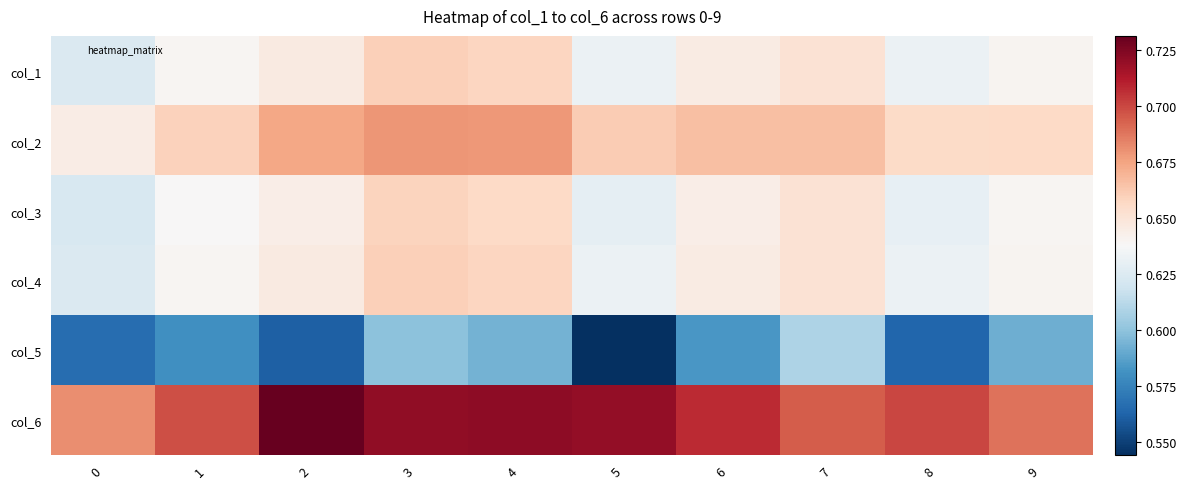

Reading left to right, what are all the values shown in this chart?

col_1: 0=0.6	1=0.6	2=0.6	3=0.7	4=0.7	5=0.6	6=0.6	7=0.7	8=0.6	9=0.6
col_2: 0=0.6	1=0.7	2=0.7	3=0.7	4=0.7	5=0.7	6=0.7	7=0.7	8=0.7	9=0.7
col_3: 0=0.6	1=0.6	2=0.6	3=0.7	4=0.7	5=0.6	6=0.6	7=0.7	8=0.6	9=0.6
col_4: 0=0.6	1=0.6	2=0.6	3=0.7	4=0.7	5=0.6	6=0.6	7=0.7	8=0.6	9=0.6
col_5: 0=0.6	1=0.6	2=0.6	3=0.6	4=0.6	5=0.5	6=0.6	7=0.6	8=0.6	9=0.6
col_6: 0=0.7	1=0.7	2=0.7	3=0.7	4=0.7	5=0.7	6=0.7	7=0.7	8=0.7	9=0.7